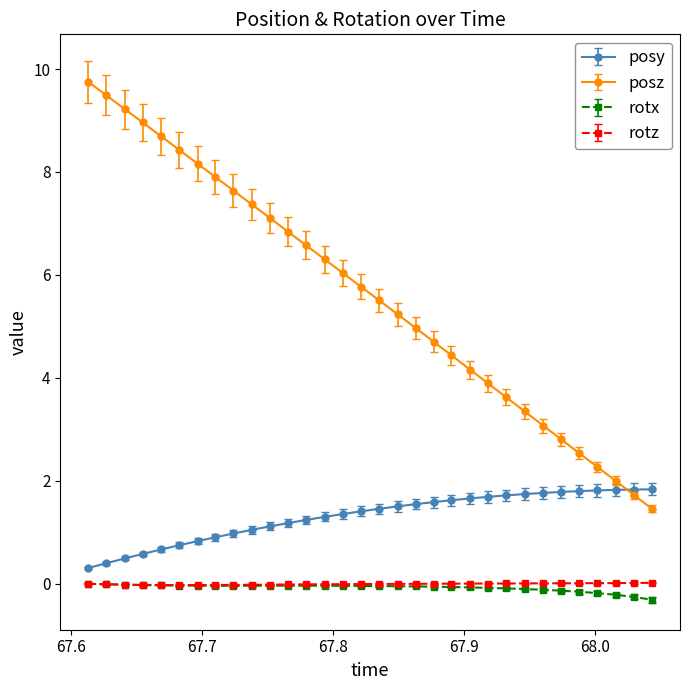

True or false: posz has more than 2 points higher than both neighbors.

False